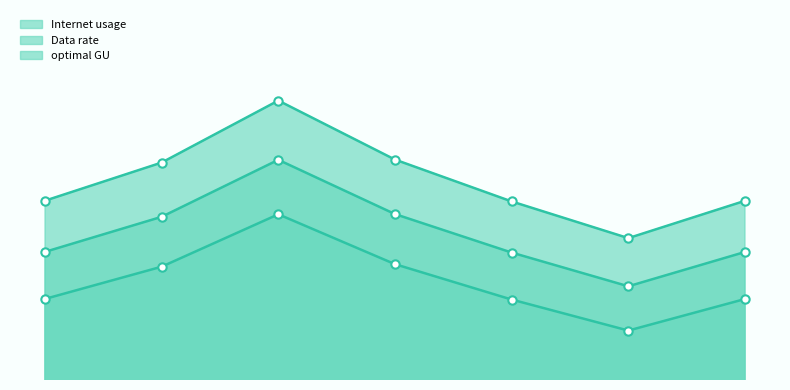

The Data rate series shows 174.1 at 717094. True or false?

False